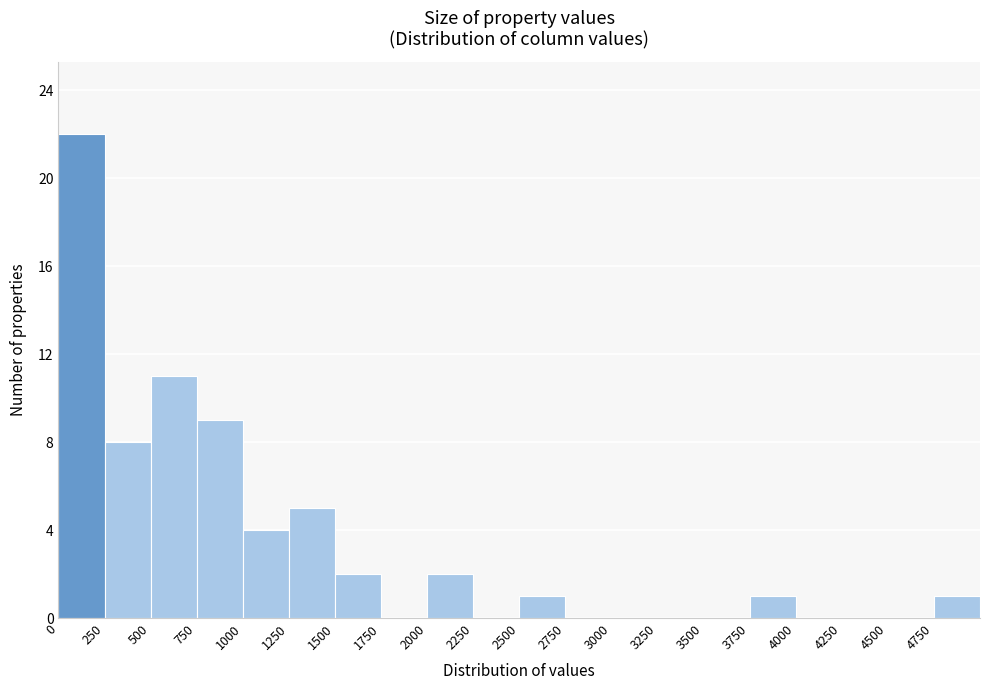

How tall is the bar that spans 1500 to 1750 on the x-axis? The values are not printed on the chart, so give them approximately, as read against the axis.

2